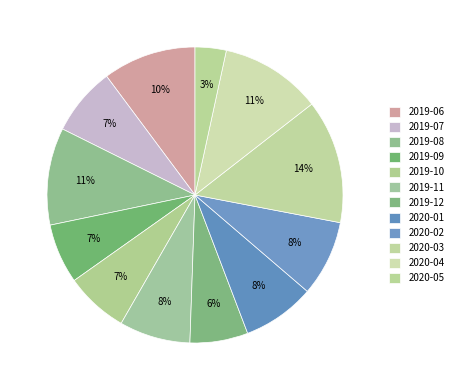

Is it true that 2020-03 is 4% of the pie?

False